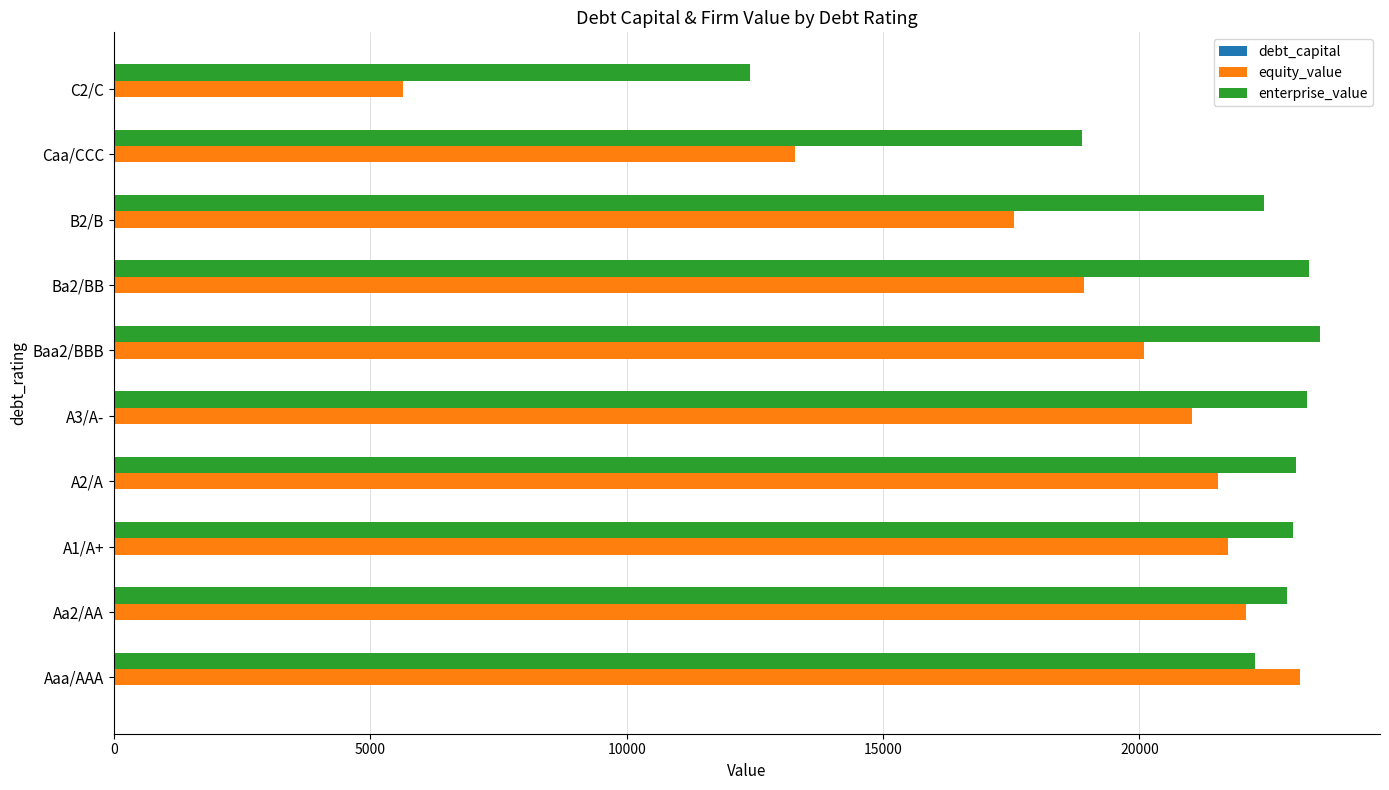

The value of equity_value at A2/A is 21538.6. True or false?

True